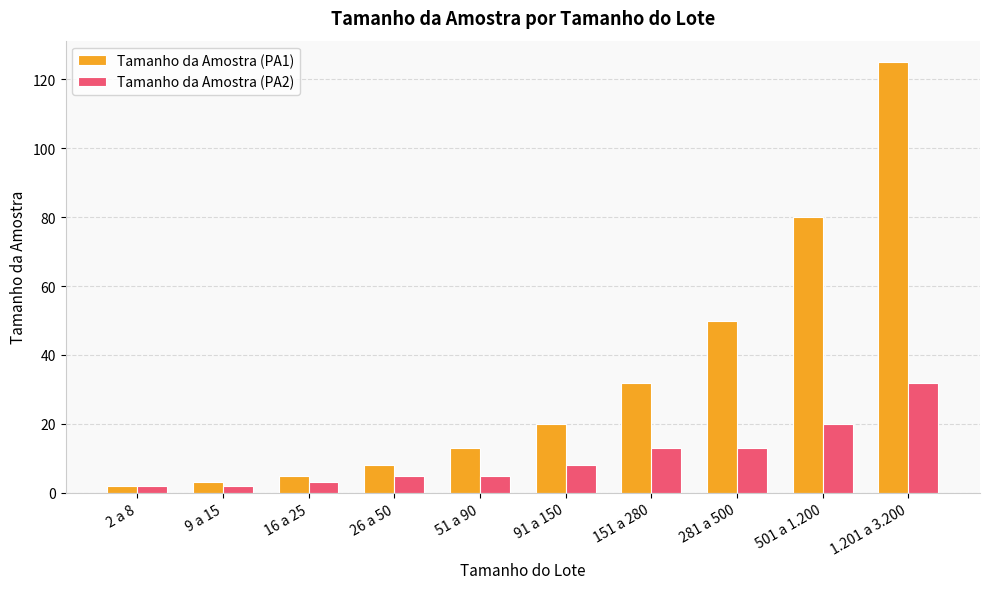

What is the label of the 6th bar from the right?

51 a 90